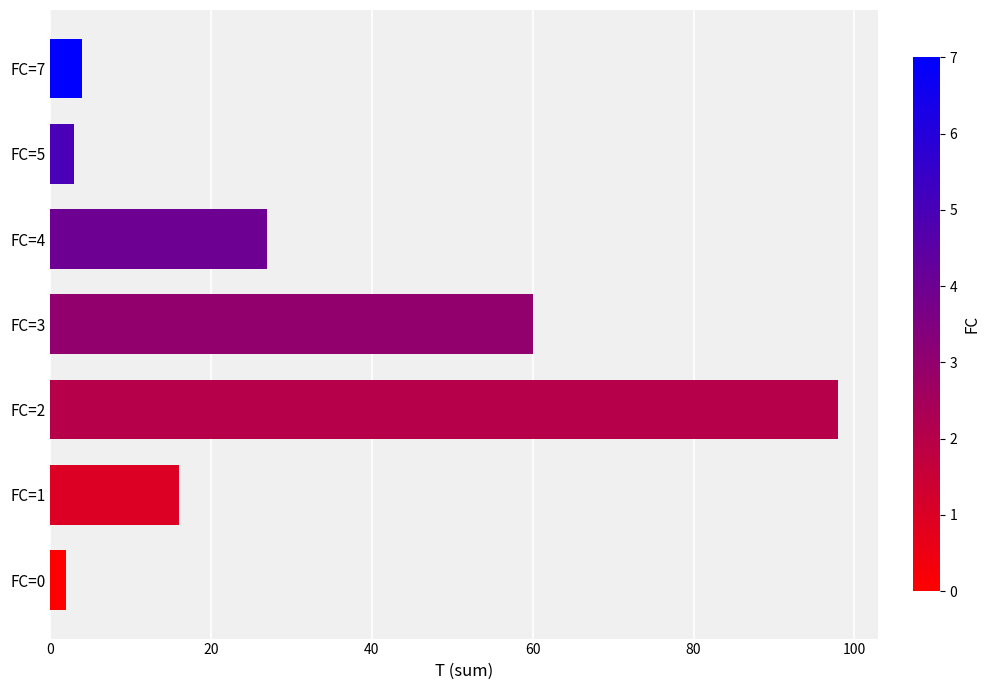

The chart shows a value of 4 at FC=7. True or false?

True